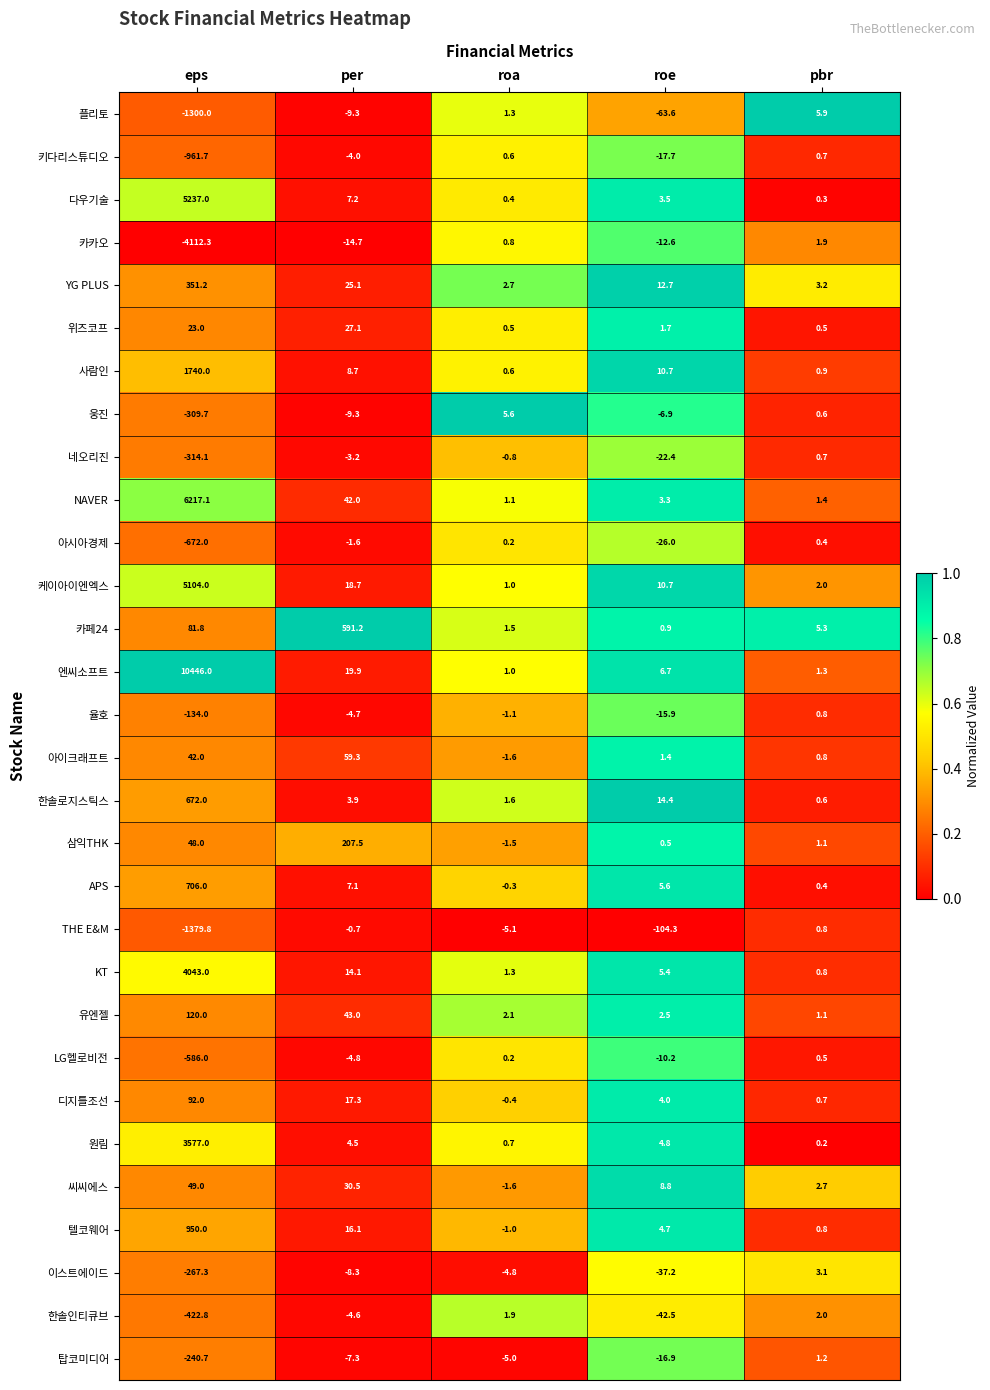

Which series has the largest range (max minus min)?

엔씨소프트